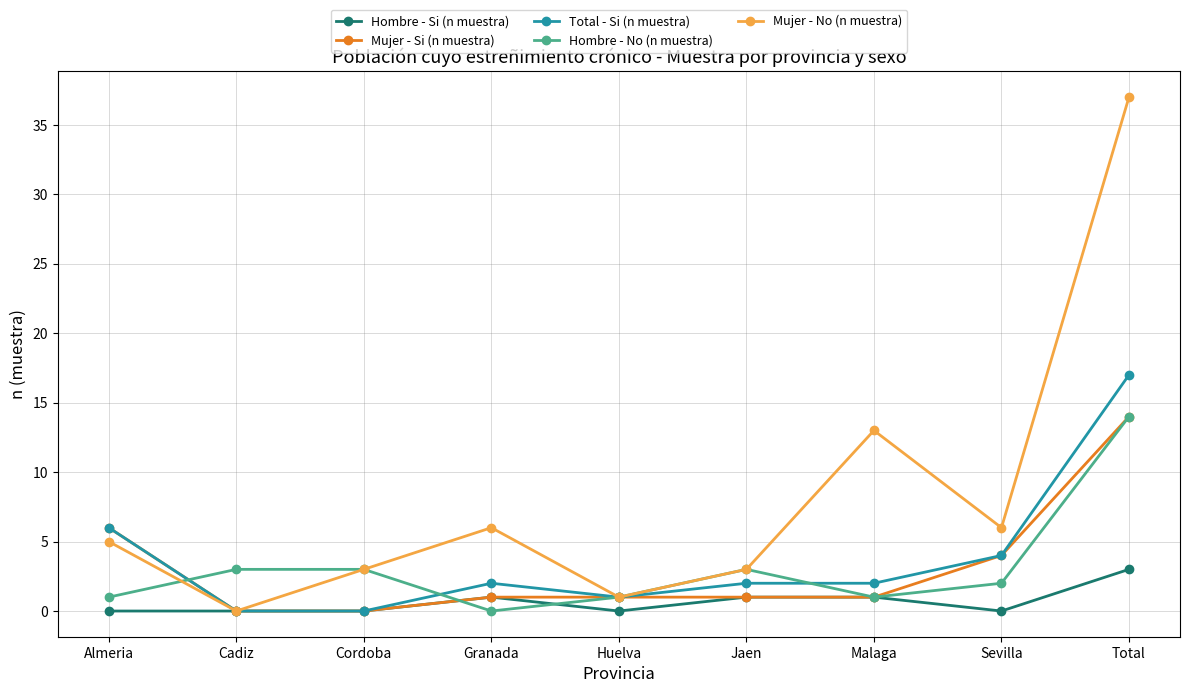

What is the label of the 3rd point from the left?

Cordoba